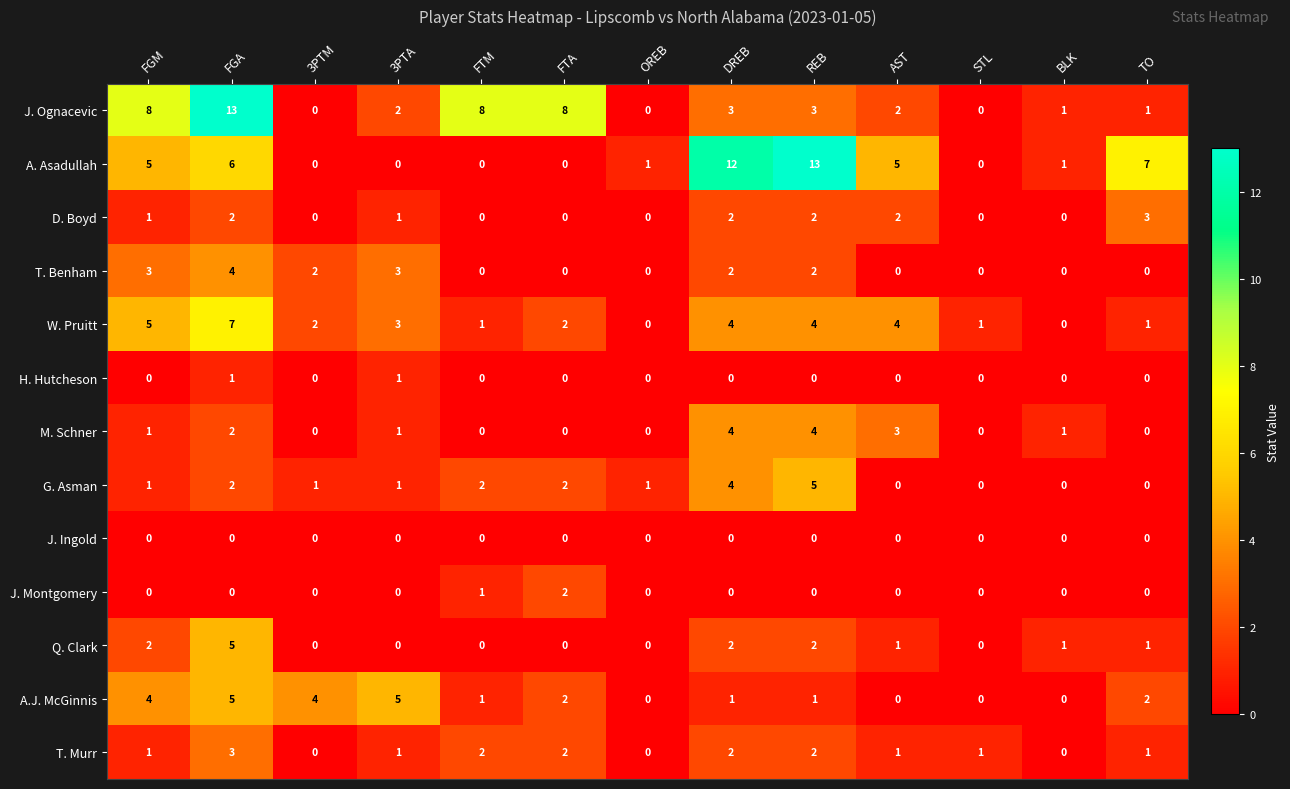

At which category is the sum across all series the highest?

FGA